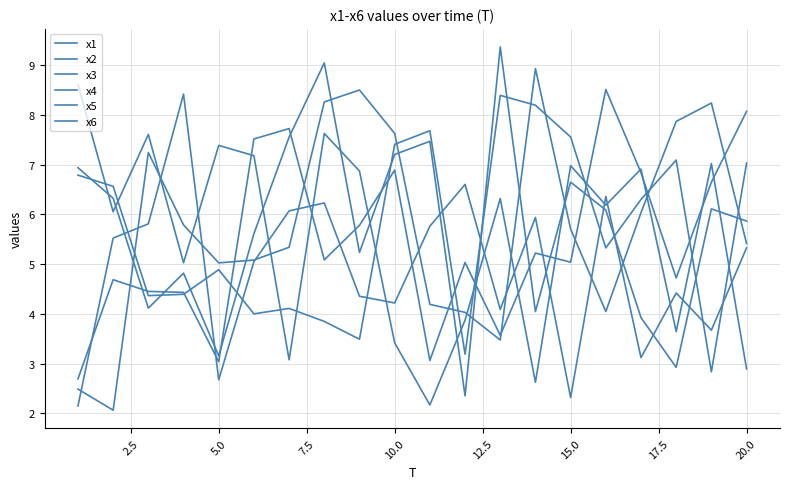

How many lines are shown in the chart?

6